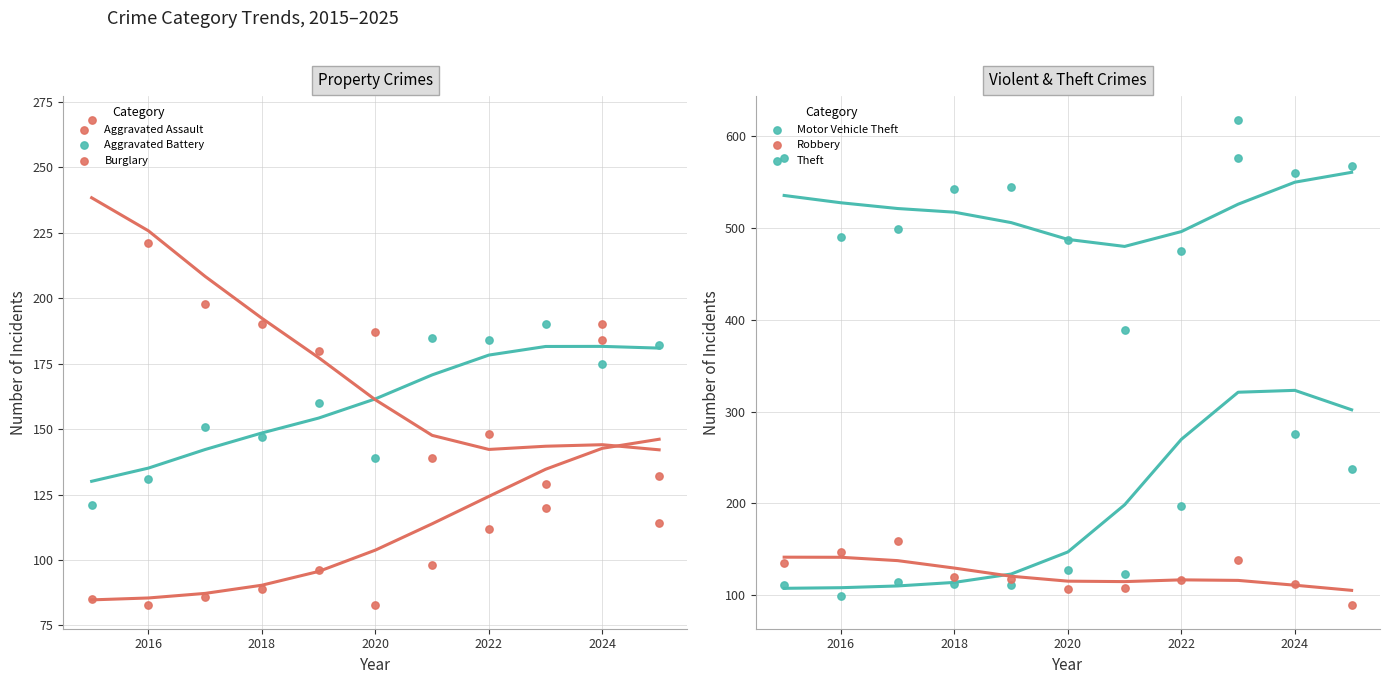

What are all the series names shown in the legend?

Aggravated Assault, Aggravated Battery, Burglary, Motor Vehicle Theft, Robbery, Theft